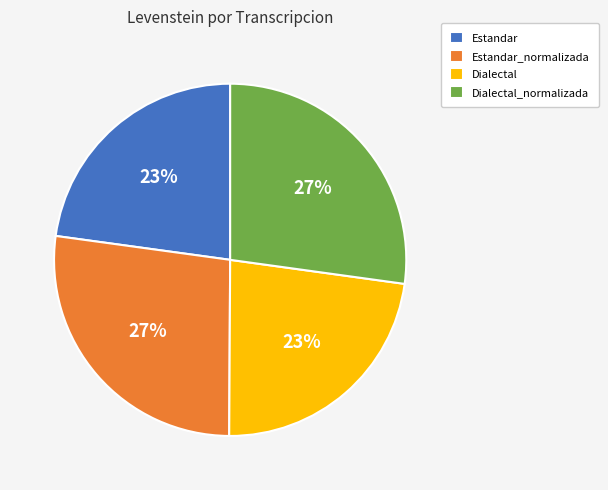

Is it true that Estandar is 16% of the pie?

False